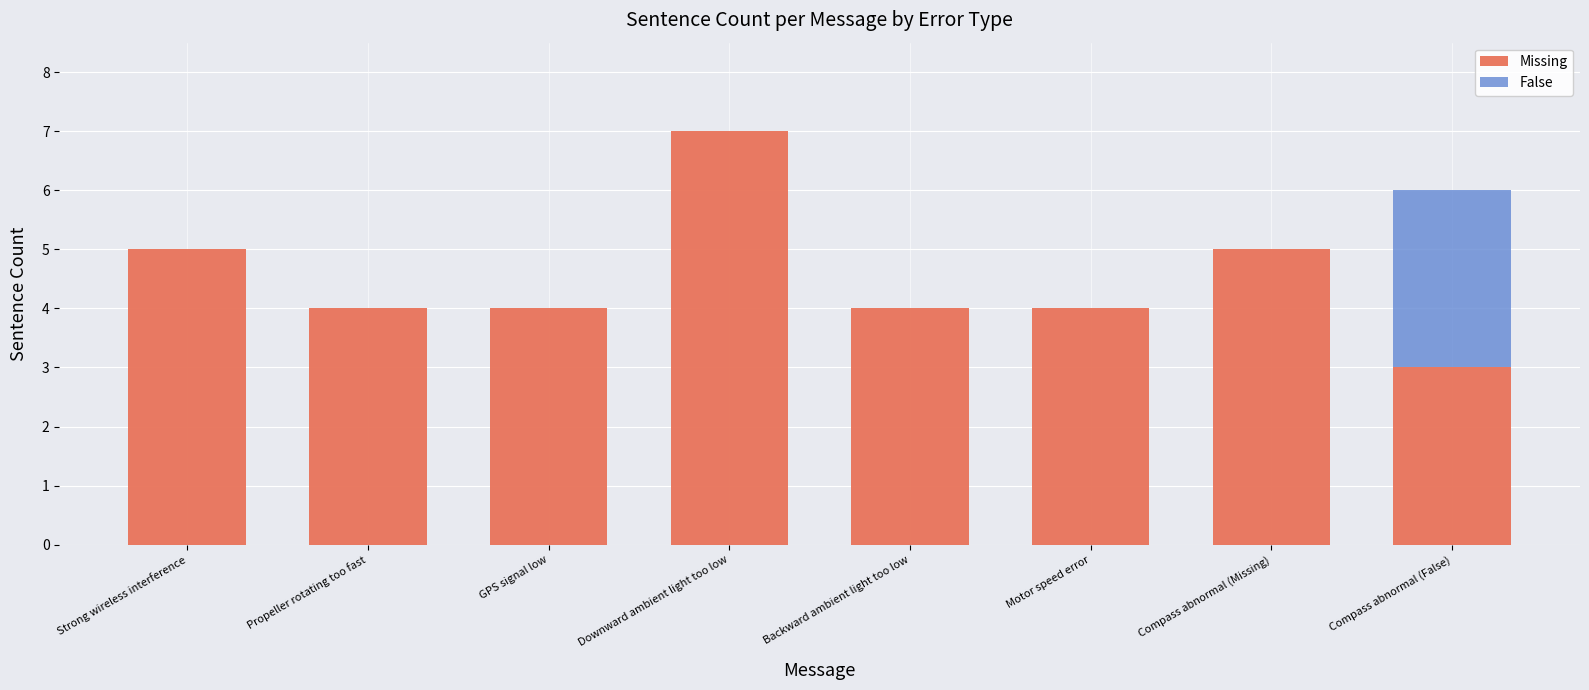

What is the total value across all series at Motor speed error?

4